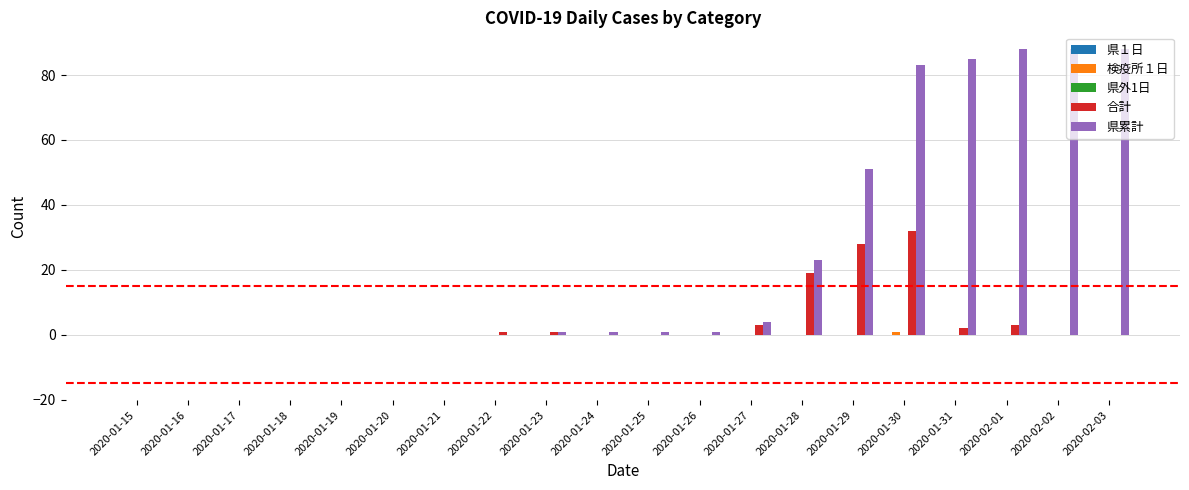

The 県累計 series shows 34 at 2020-02-03. True or false?

False